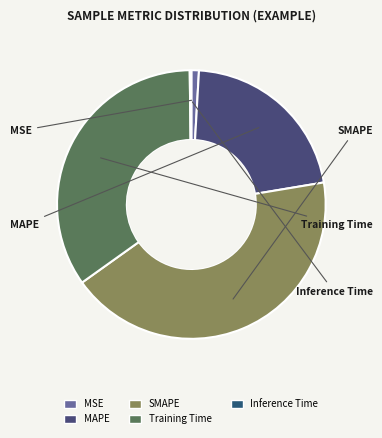

Combined, what portion of the pie is Training Time and Inference Time?

34.9%